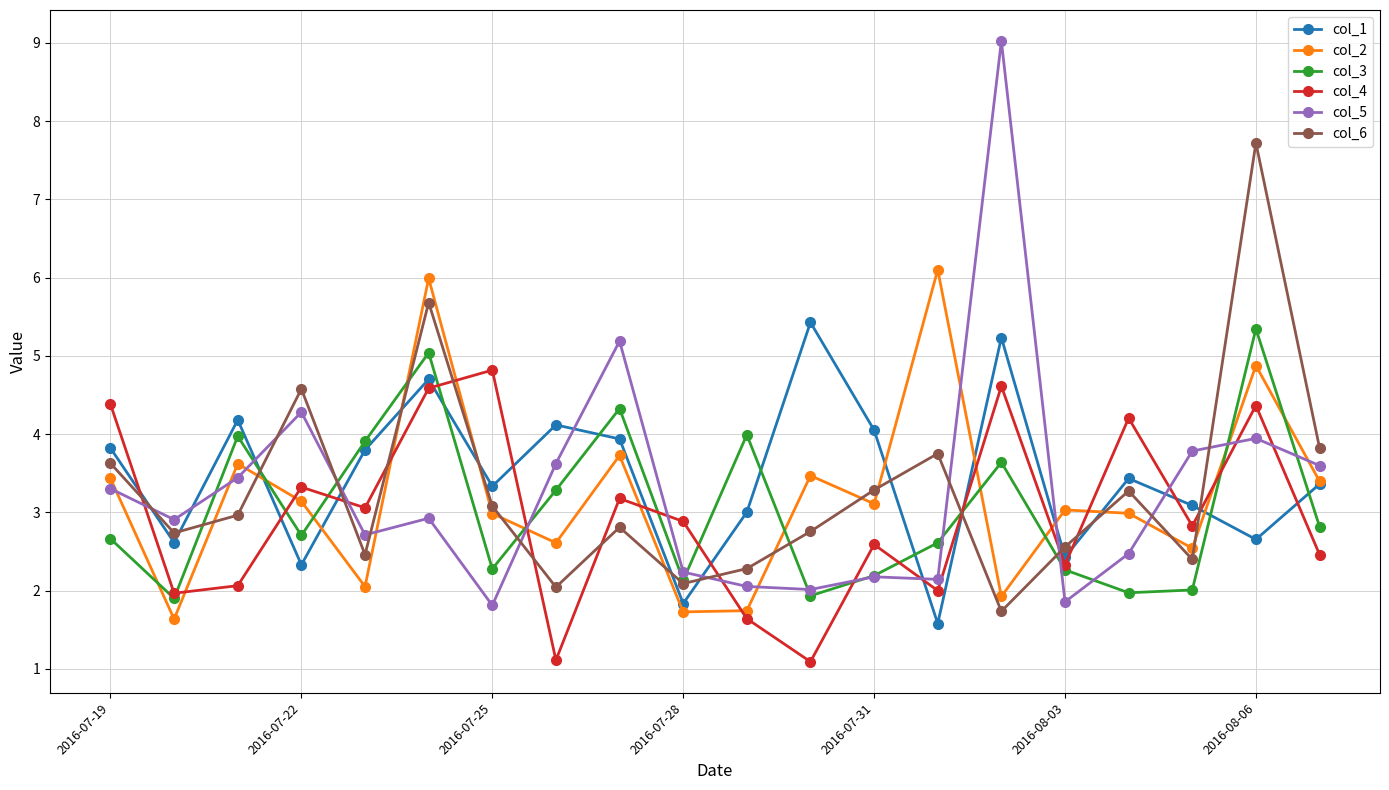

What is the greatest value displayed?

9.0